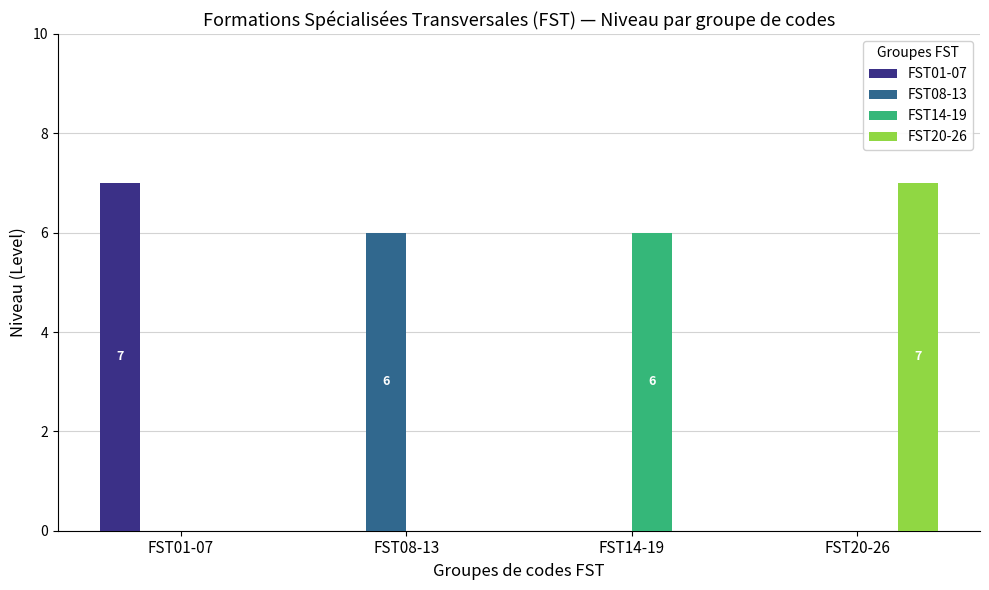

What is the highest value of the FST08-13 series?

6